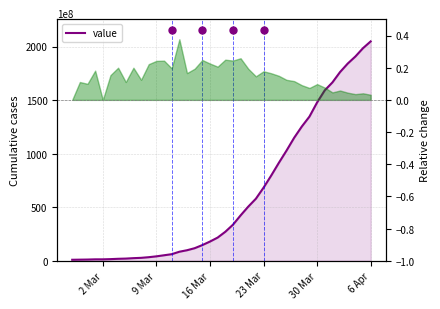

True or false: the data shows 330 at 23.

False